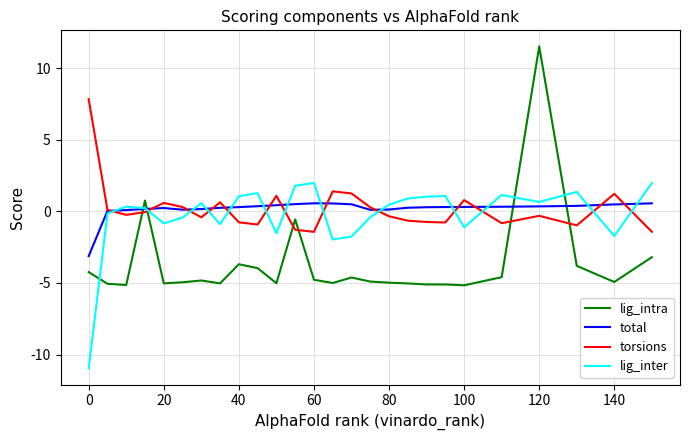

What is the highest value of the lig_inter series?

2.0